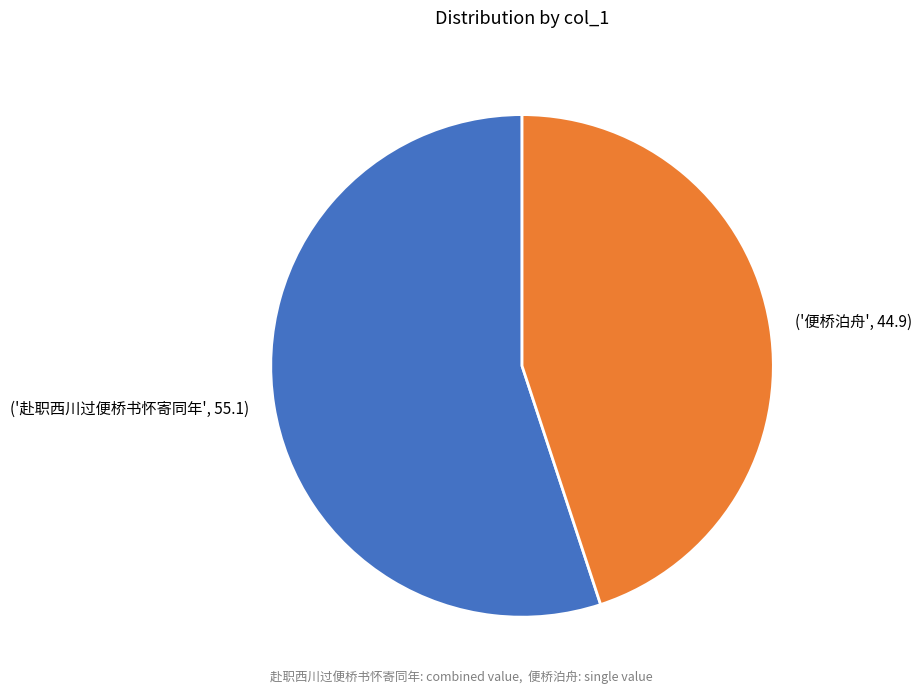

Is there a majority slice in this chart?

Yes